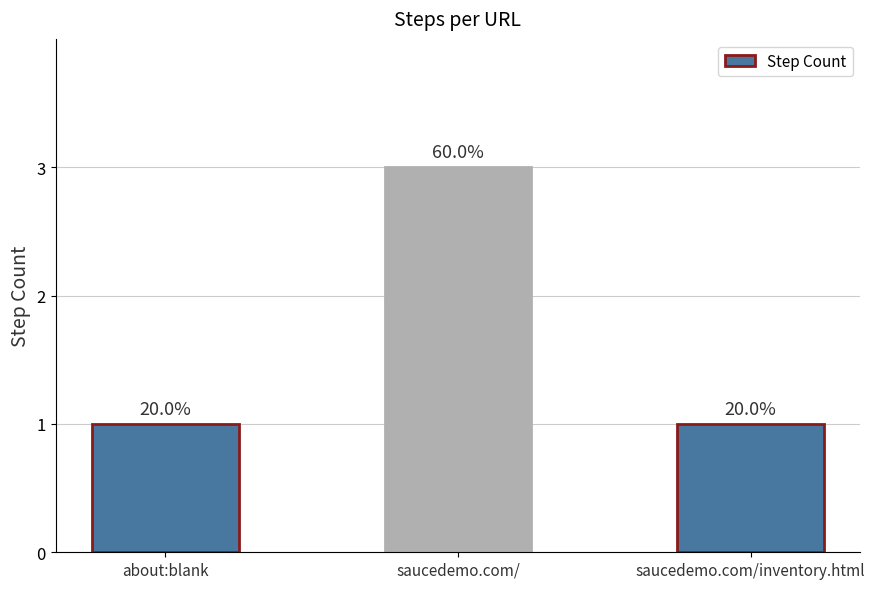

What is the average value?

2